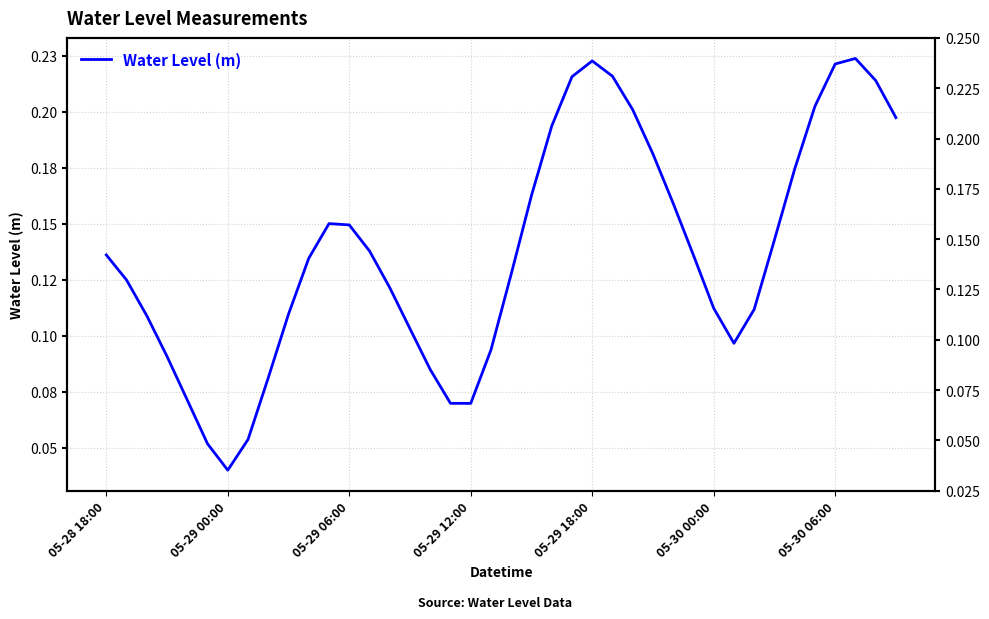

How many interior local peaks (higher than both neighbors) does the data have?

3